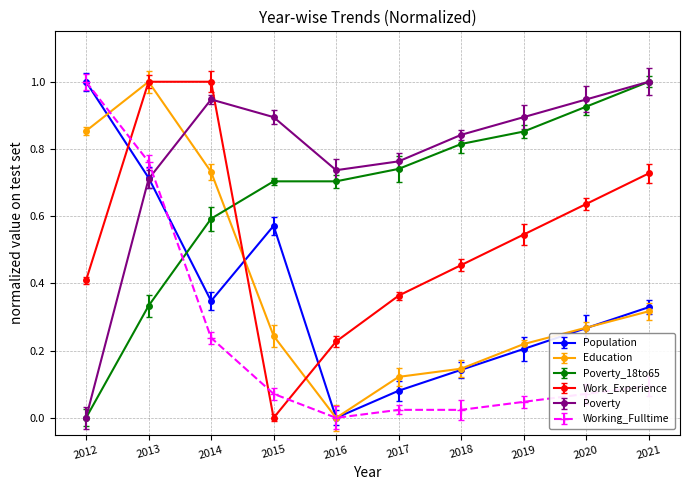

Which category has the lowest value across all series?

2016